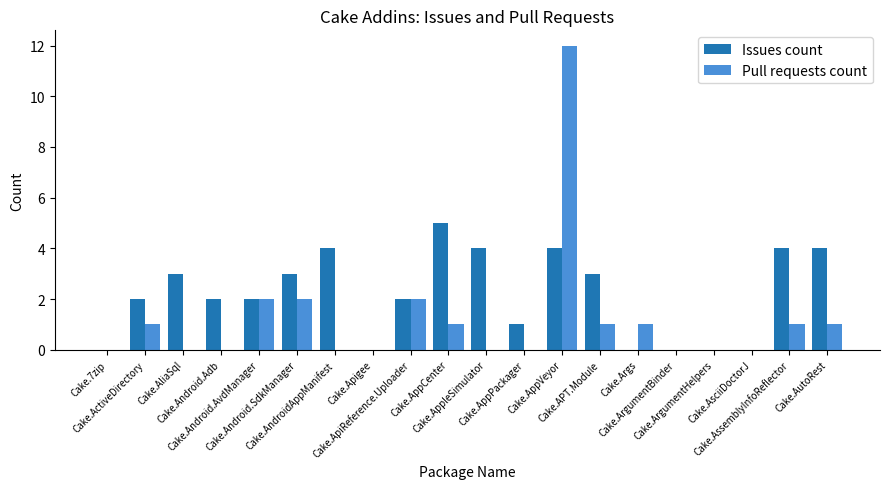

Which series has the largest total across all categories?

Issues count